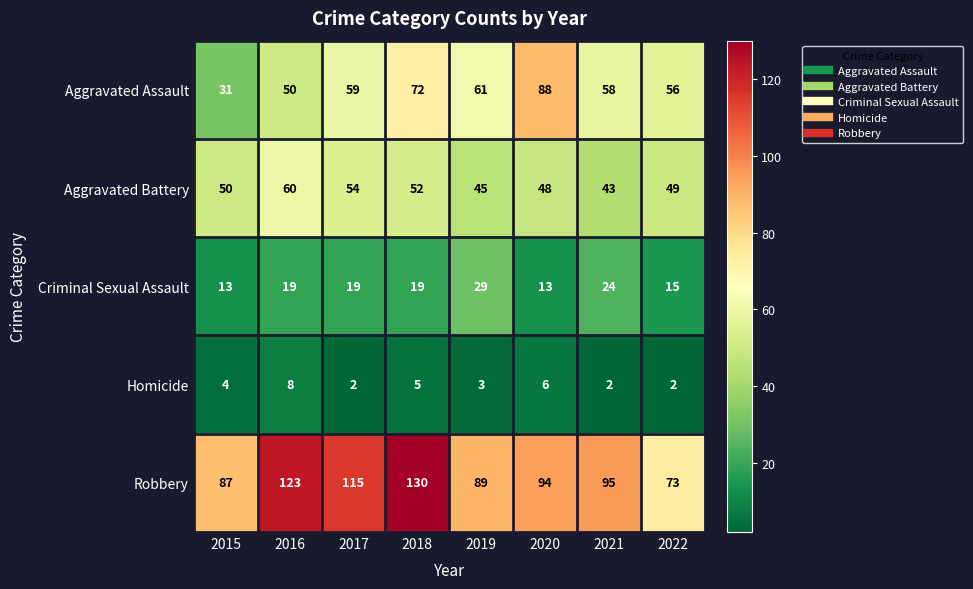

What is the difference between the maximum and minimum values in the Robbery series?

57